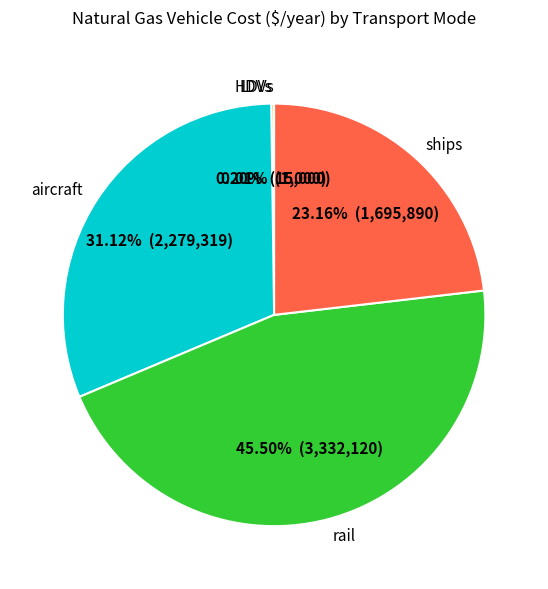

Is there any slice that represents more than half of the pie?

No